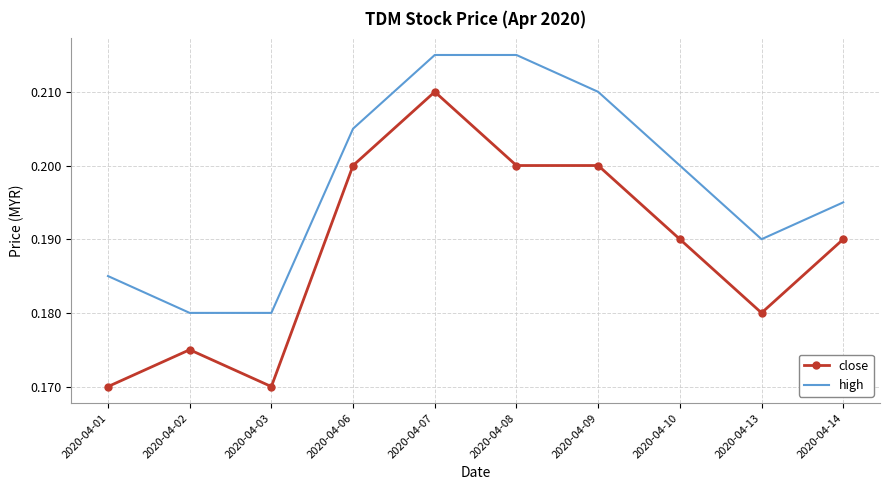

List the series in order of their peak value, lowest first.

close, high